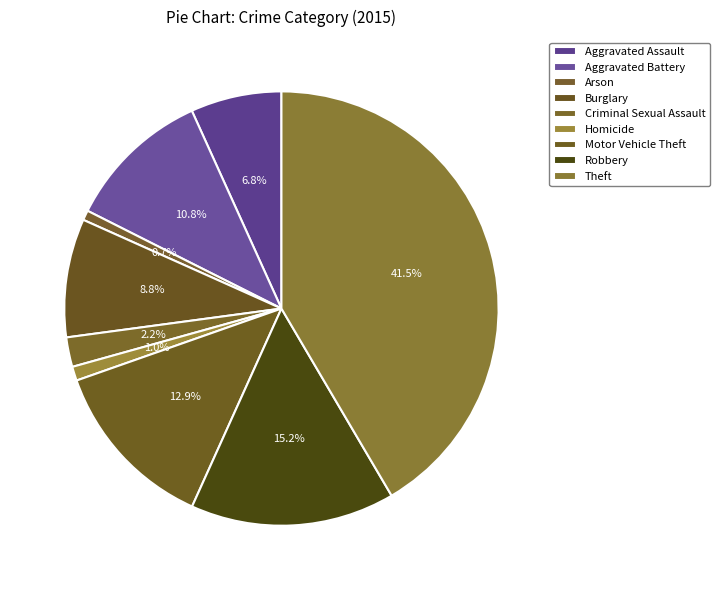

Count the number of slices in the pie.

9